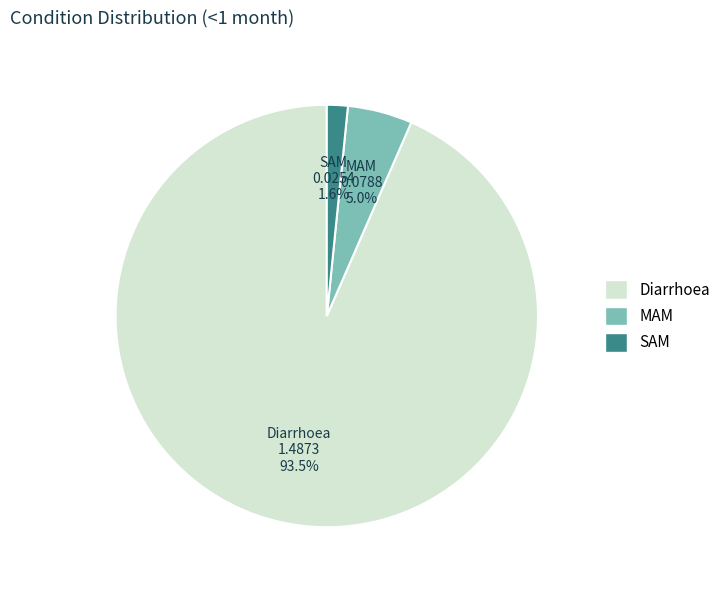

To the nearest percent, what portion does SAM represent?

2%